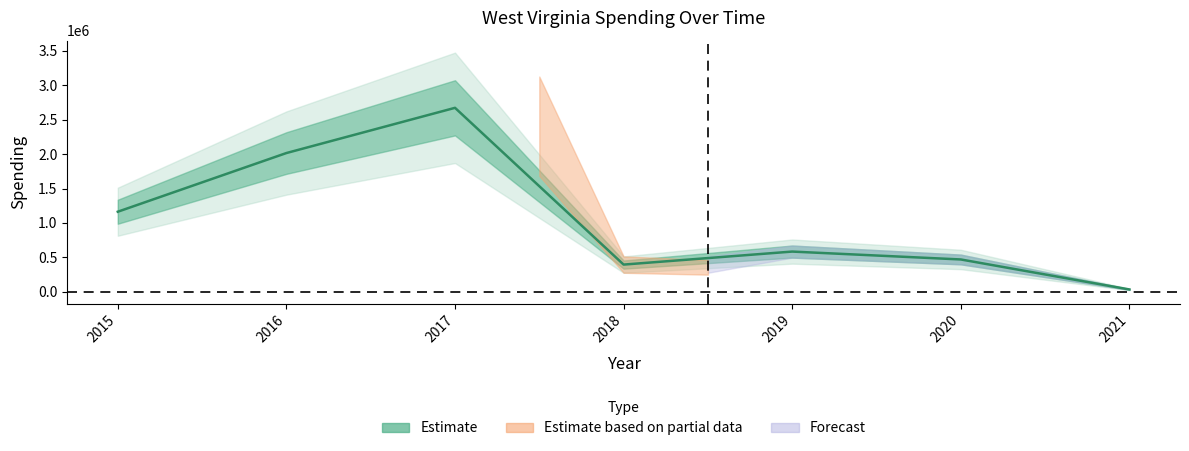

What is the change in value from 2018 to 2021?

-361171